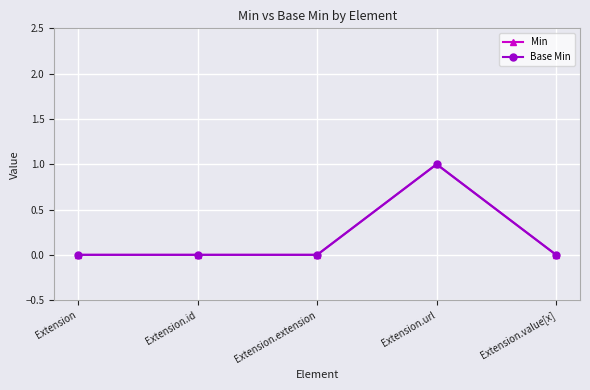

Does the chart display data point markers on the line(s)?

Yes